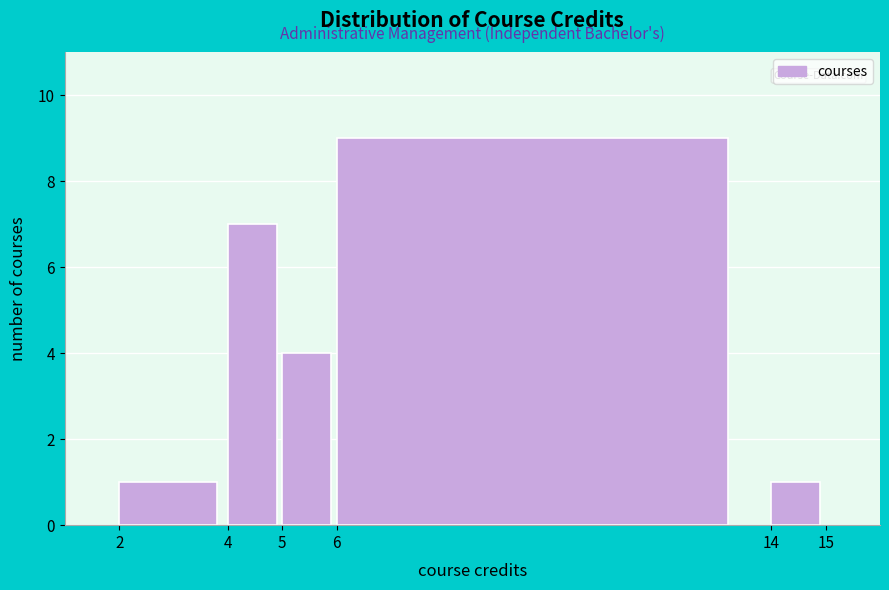

Reading left to right, list all the values displayed in this chart.

2=1	4=7	5=4	6=9	14=1